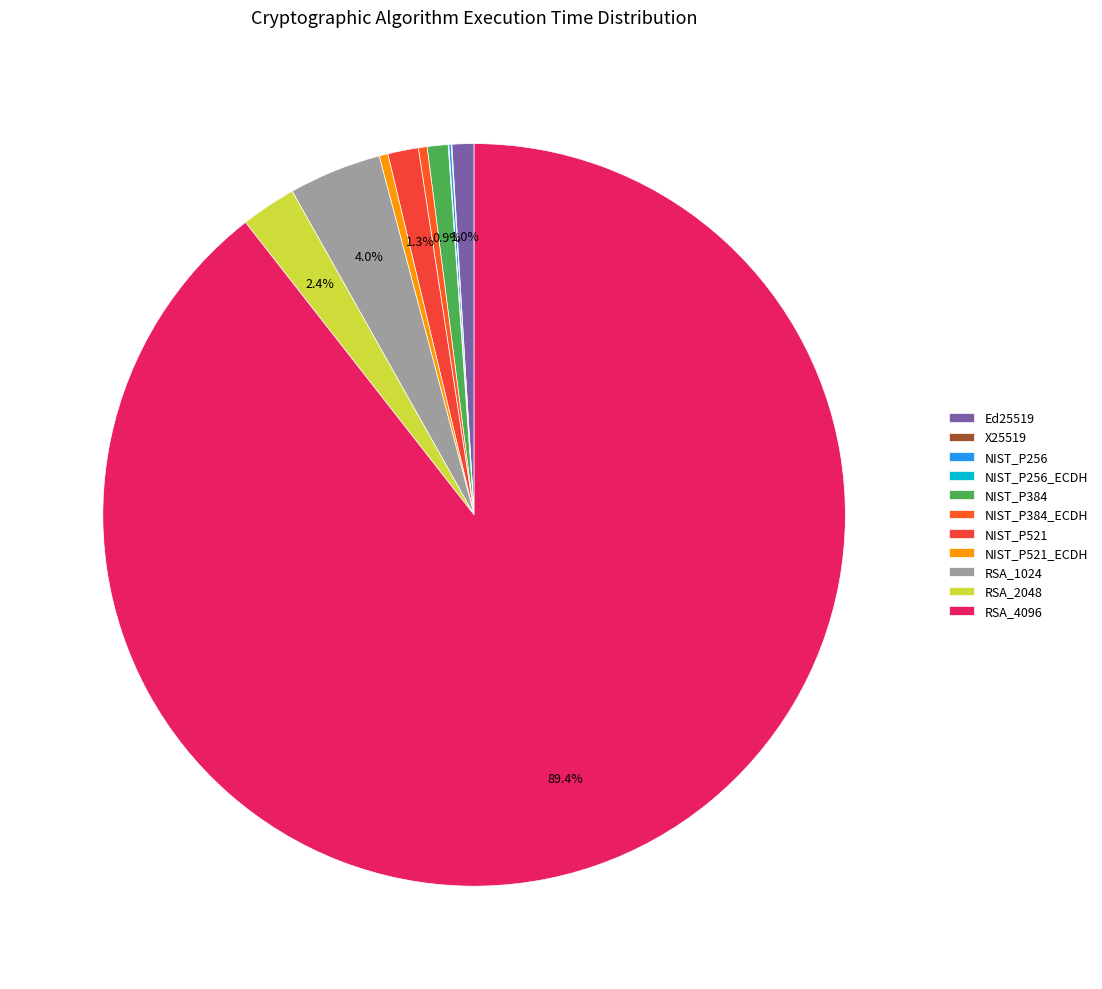

What portion of the pie excludes NIST_P384_ECDH?

99.6%